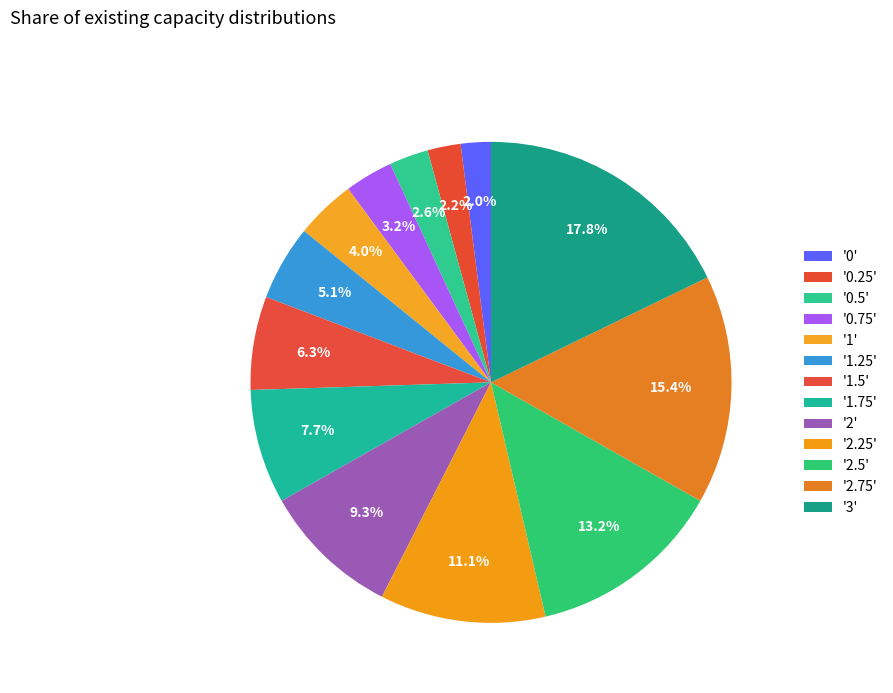

What is the largest slice in the pie chart?

3